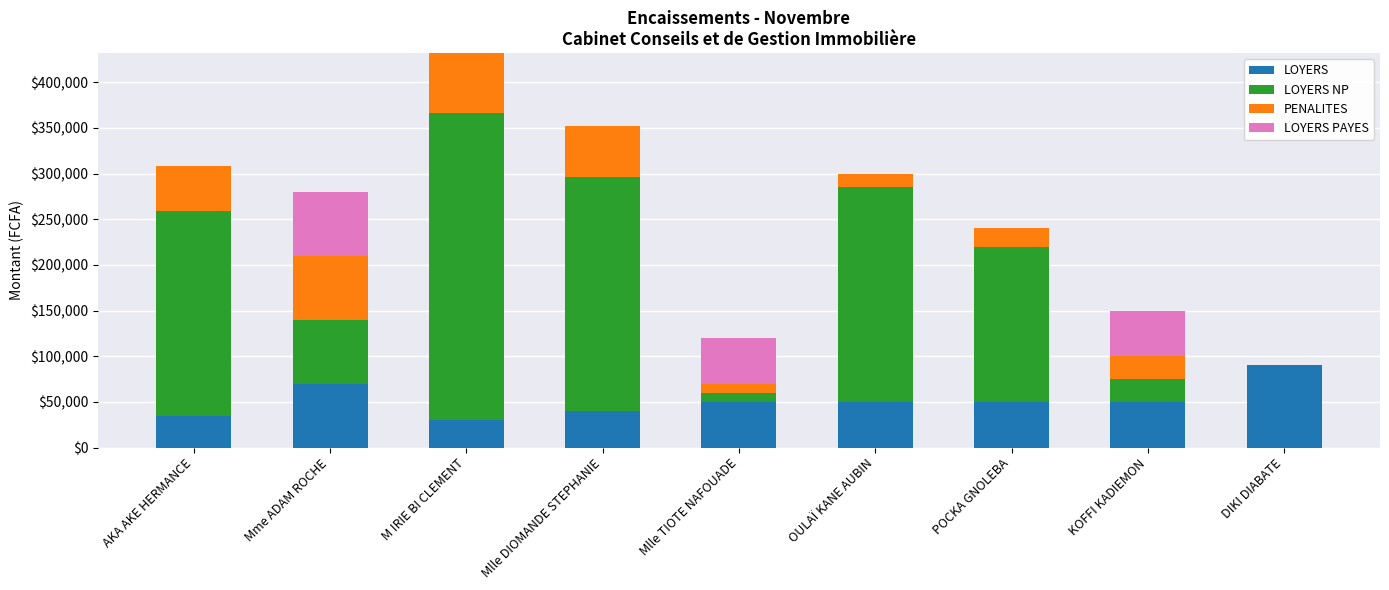

Are the bars grouped side by side (vs. stacked)?

No